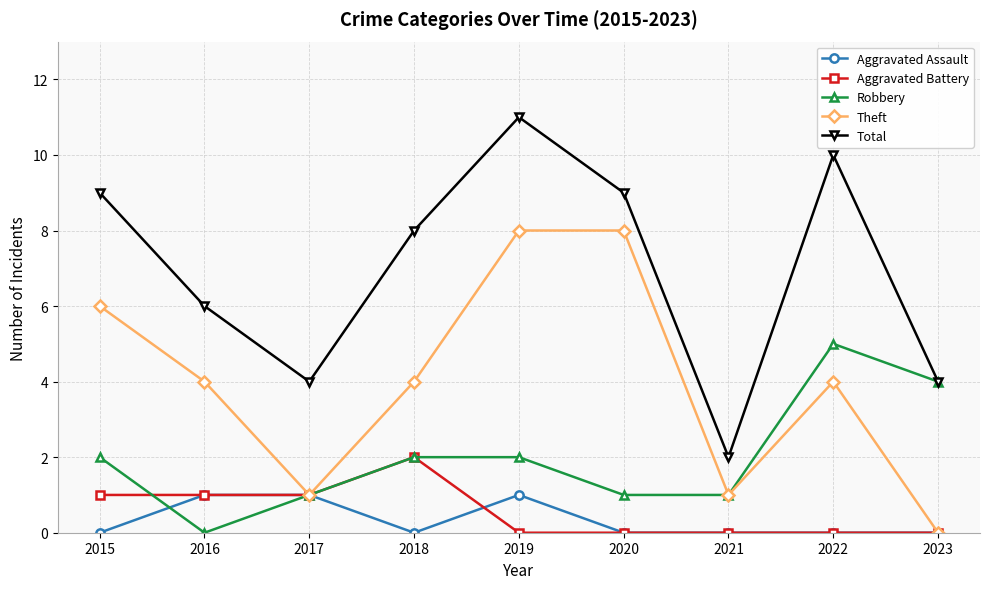

Which series has the widest spread of values?

Total